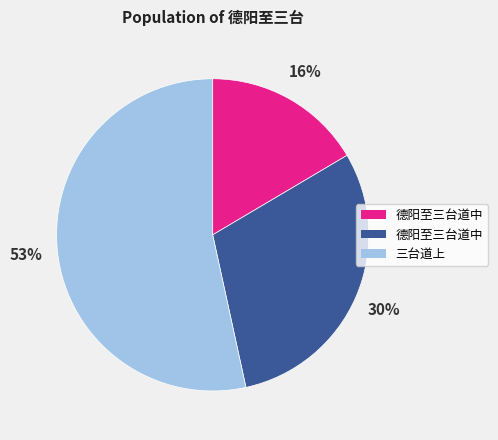

Is there a majority slice in this chart?

Yes